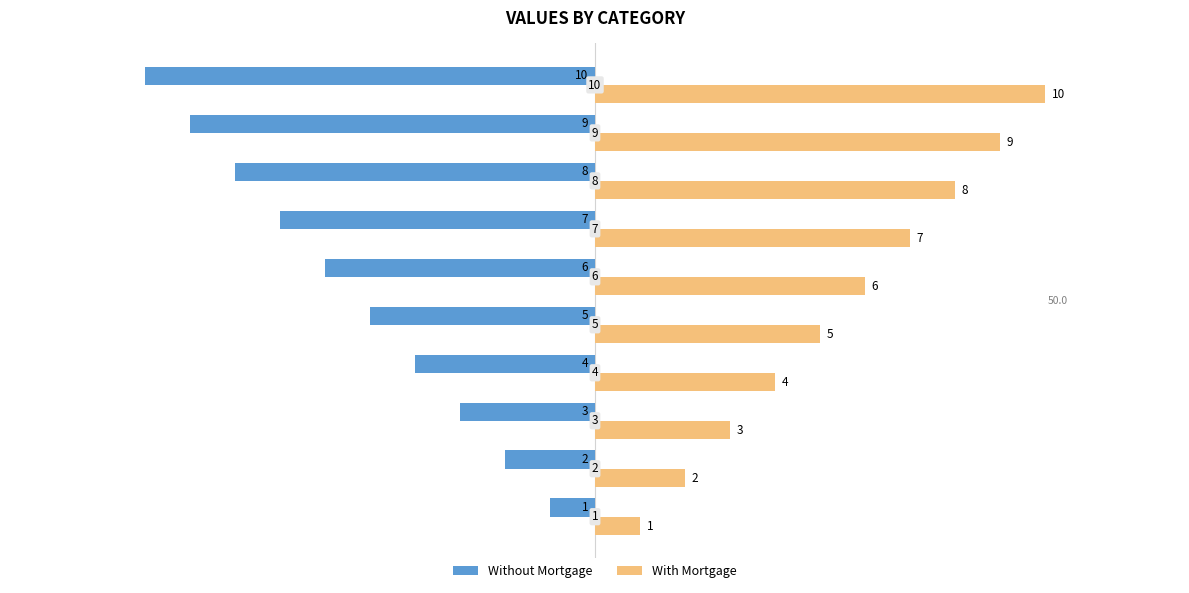

What is the smallest value displayed?

-10